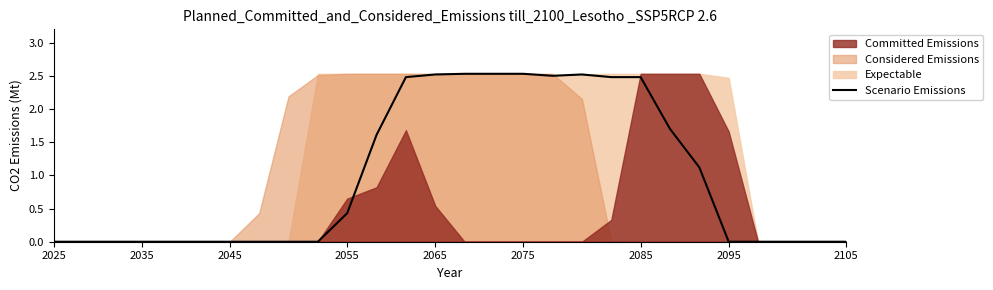

How many points are lower than both their immediate neighbors (excluding endpoints)?

1